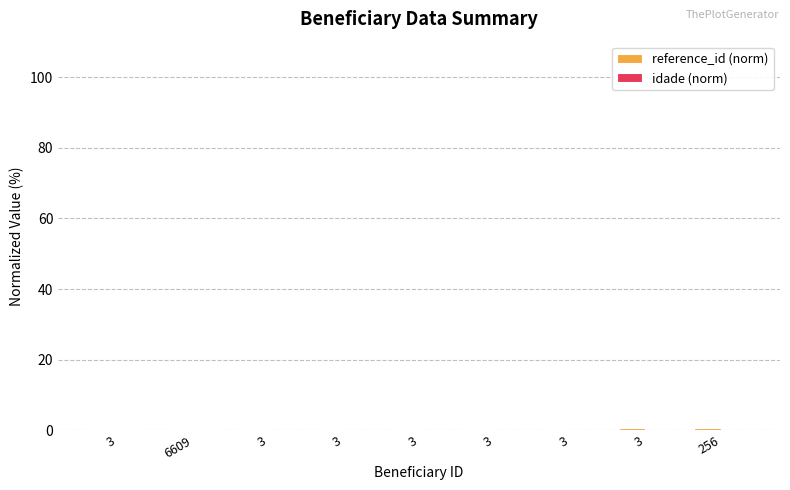

Count the number of data series in this chart.

2